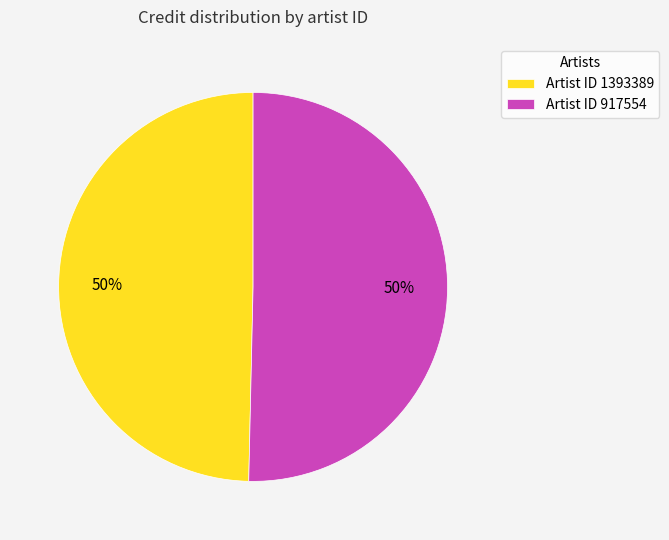

To the nearest percent, what portion does Artist ID 917554 represent?

50%